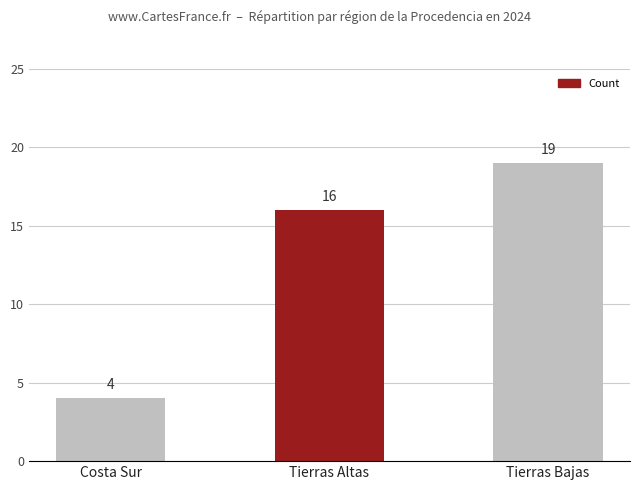

Rank the categories by value from highest to lowest.

Tierras Bajas, Tierras Altas, Costa Sur